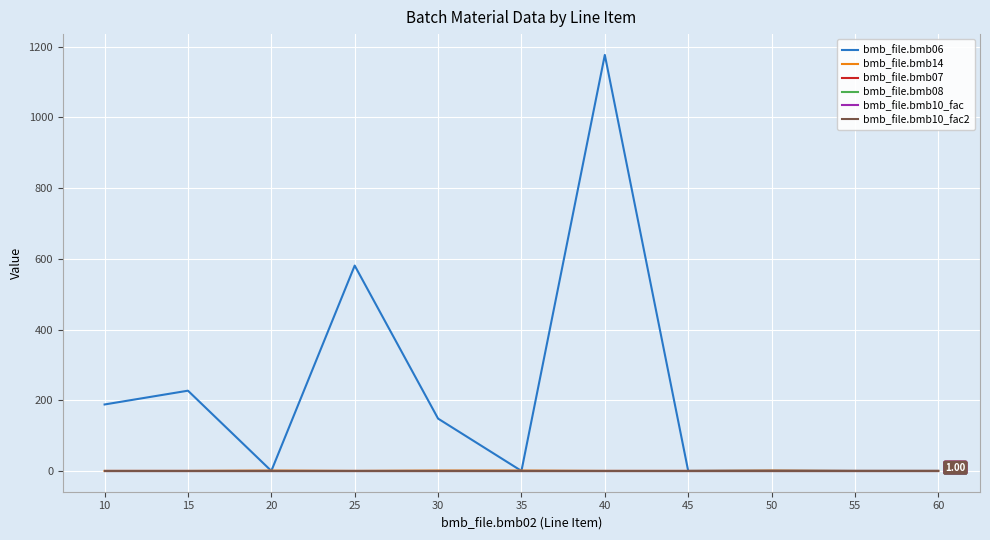

How many distinct data groups are displayed?

6